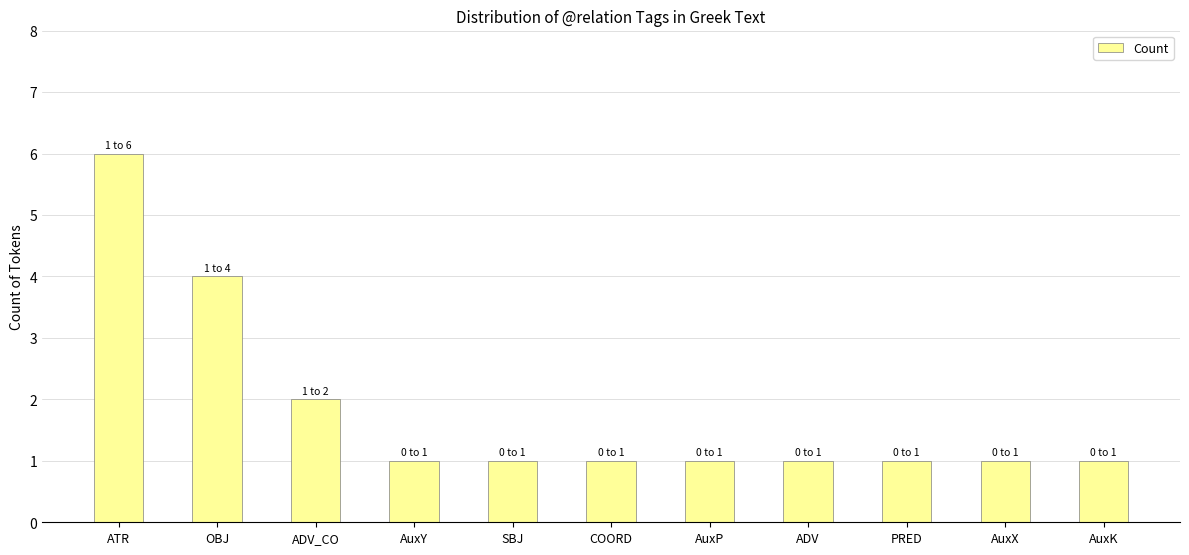

What is the label of the 8th bar from the left?

ADV